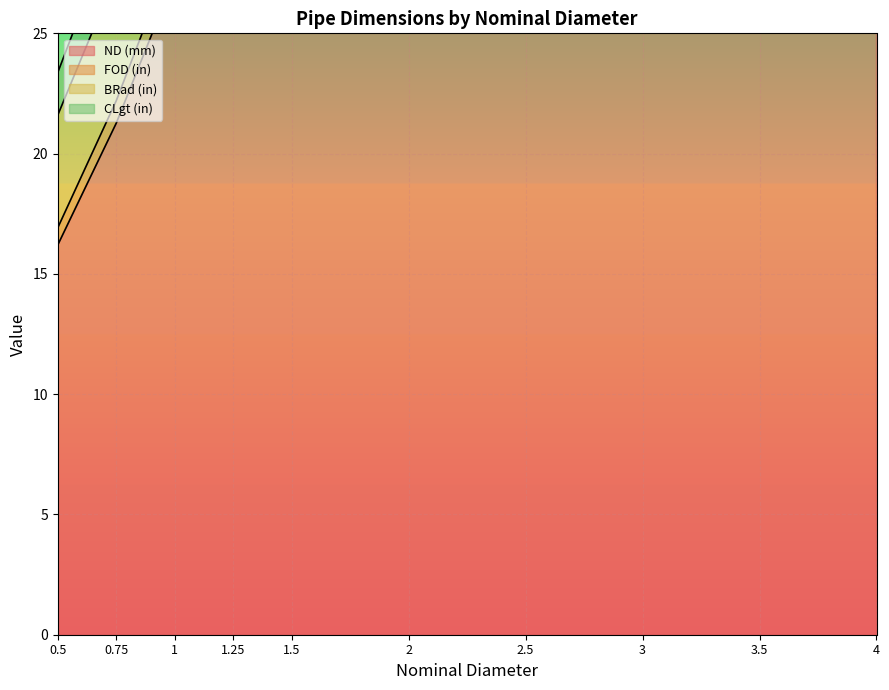

How many lines are shown in the chart?

3